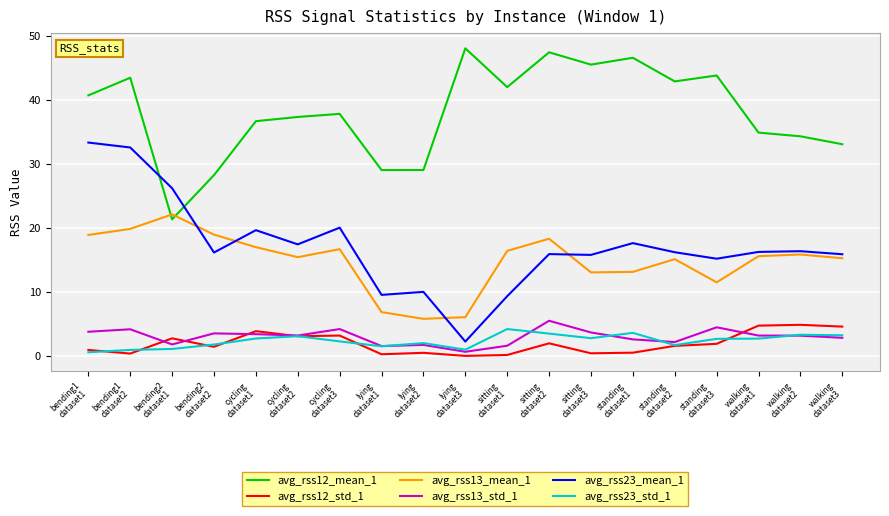

After their last crossing, which series has the higher values: avg_rss13_mean_1 or avg_rss12_mean_1?

avg_rss12_mean_1